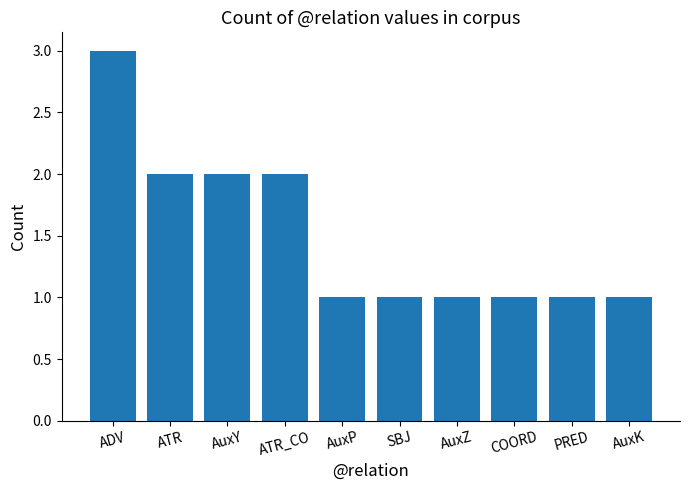

How many values are between 1 and 2?

9